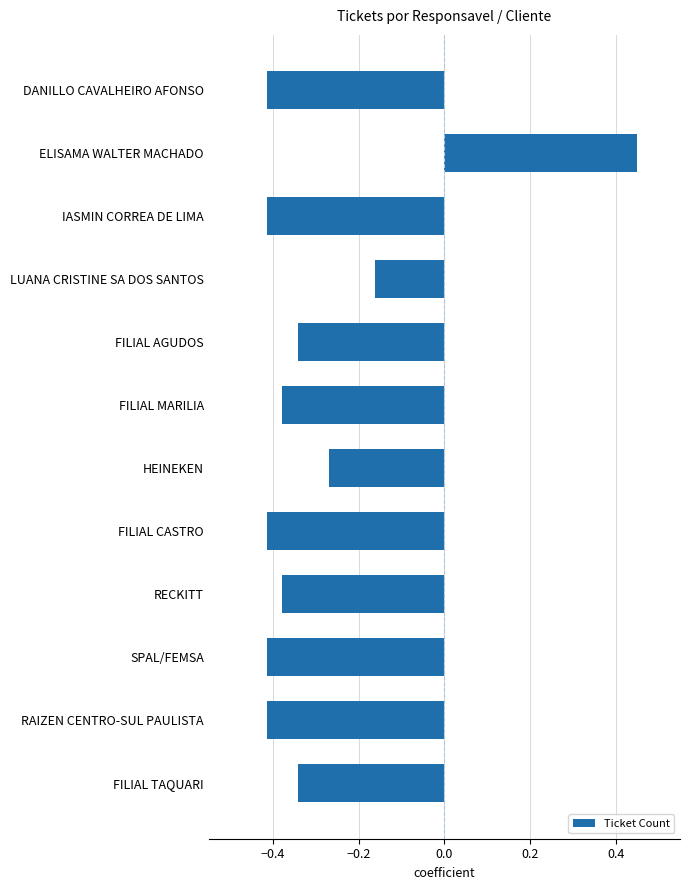

Where is the data nearest to the value 0?

LUANA CRISTINE SA DOS SANTOS